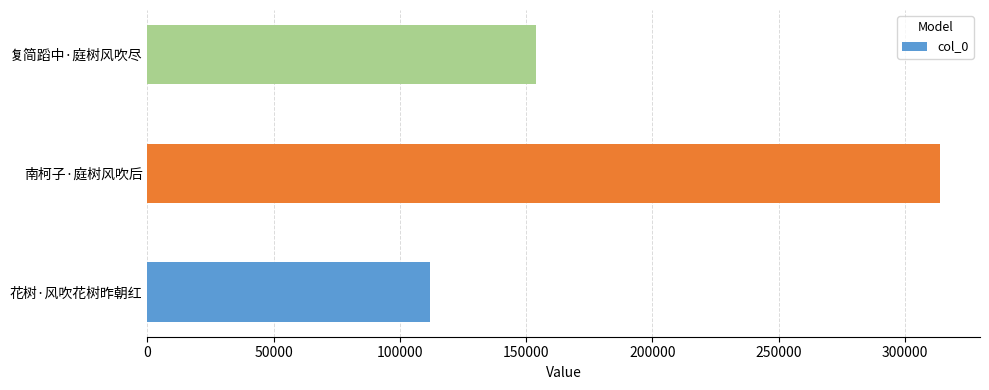

Are the bars grouped side by side (vs. stacked)?

No